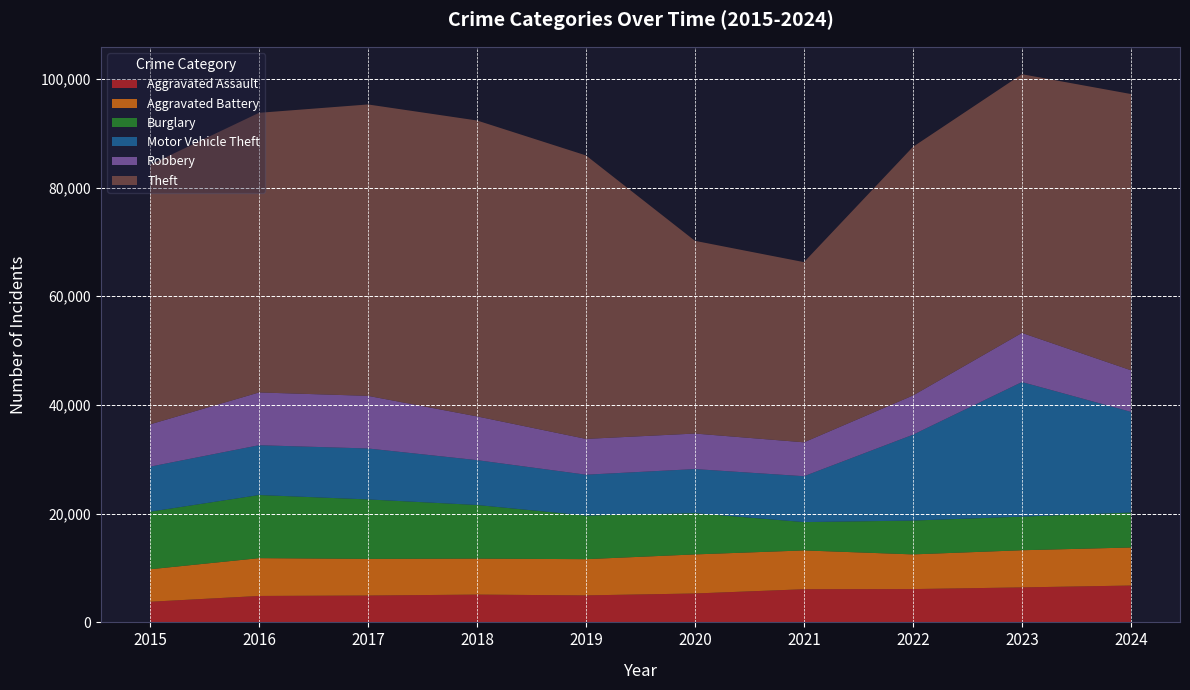

Reading left to right, what are all the values shown in this chart?

Aggravated Assault: 2015=3796	2016=4863	2017=4942	2018=5112	2019=4969	2020=5319	2021=6101	2022=6129	2023=6437	2024=6780
Aggravated Battery: 2015=5975	2016=6956	2017=6743	2018=6622	2019=6663	2020=7188	2021=7138	2022=6380	2023=6835	2024=6998
Burglary: 2015=10590	2016=11612	2017=10935	2018=9863	2019=8019	2020=7590	2021=5210	2022=6223	2023=6181	2024=6437
Motor Vehicle Theft: 2015=8287	2016=9163	2017=9374	2018=8251	2019=7519	2020=8108	2021=8441	2022=15793	2023=24763	2024=18513
Robbery: 2015=7780	2016=9708	2017=9680	2018=8048	2019=6585	2020=6535	2021=6238	2022=7219	2023=9042	2024=7652
Theft: 2015=47756	2016=51443	2017=53607	2018=54435	2019=52148	2020=35450	2021=33145	2022=45740	2023=47587	2024=50817